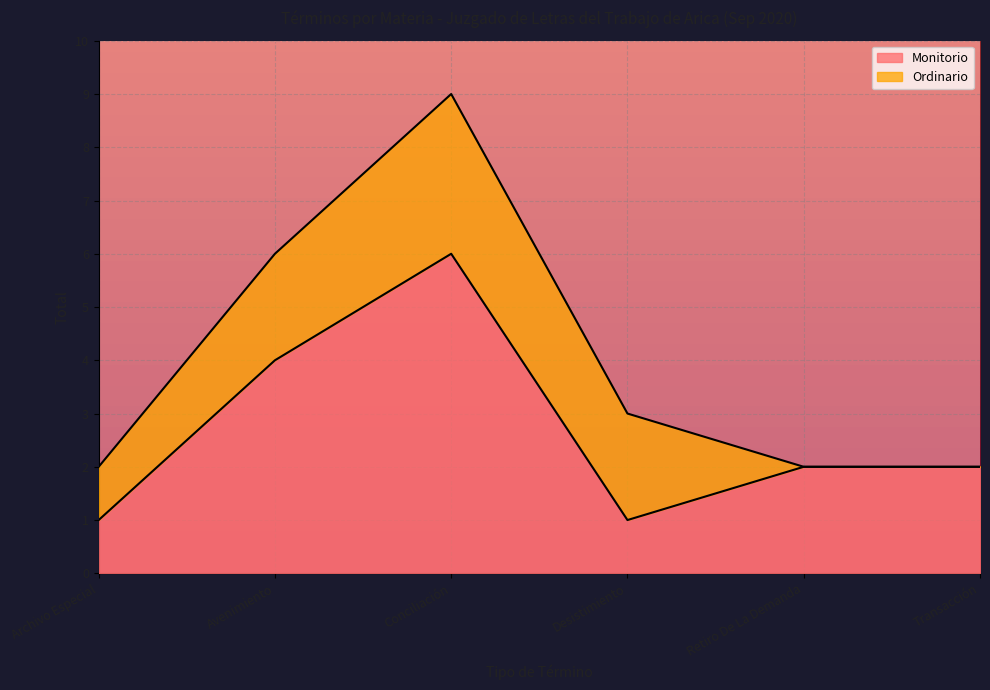

Which label corresponds to the smallest value in the chart?

Archivo Especial